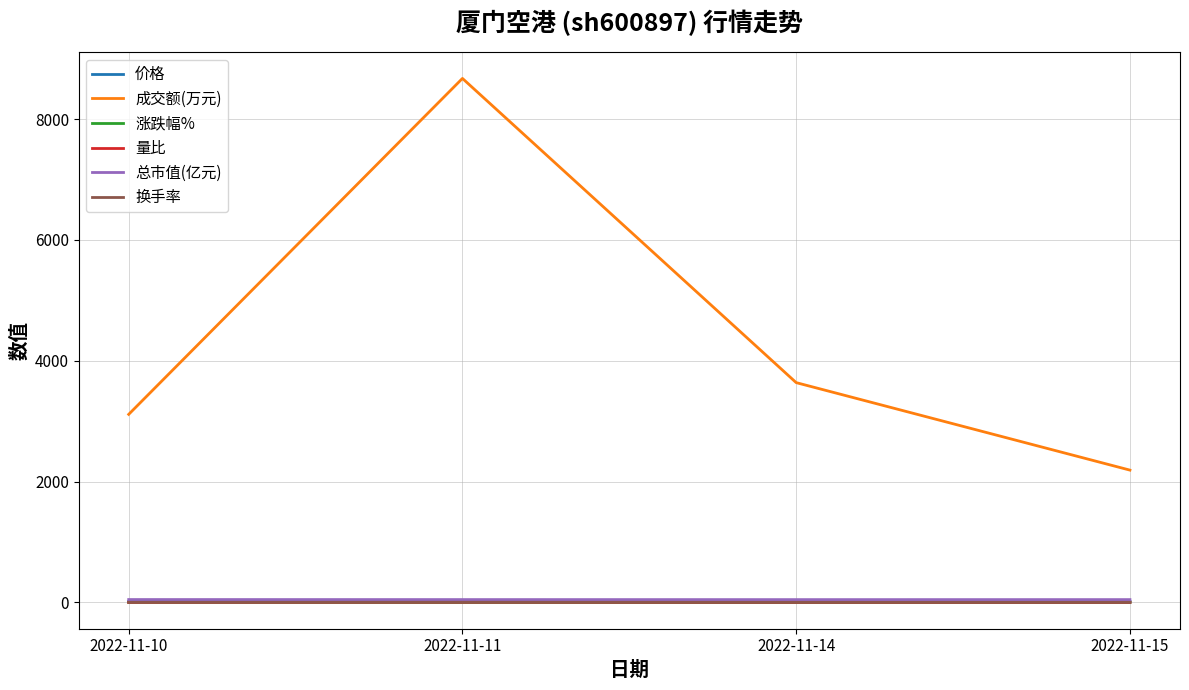

Which series has the largest range (max minus min)?

成交额(万元)